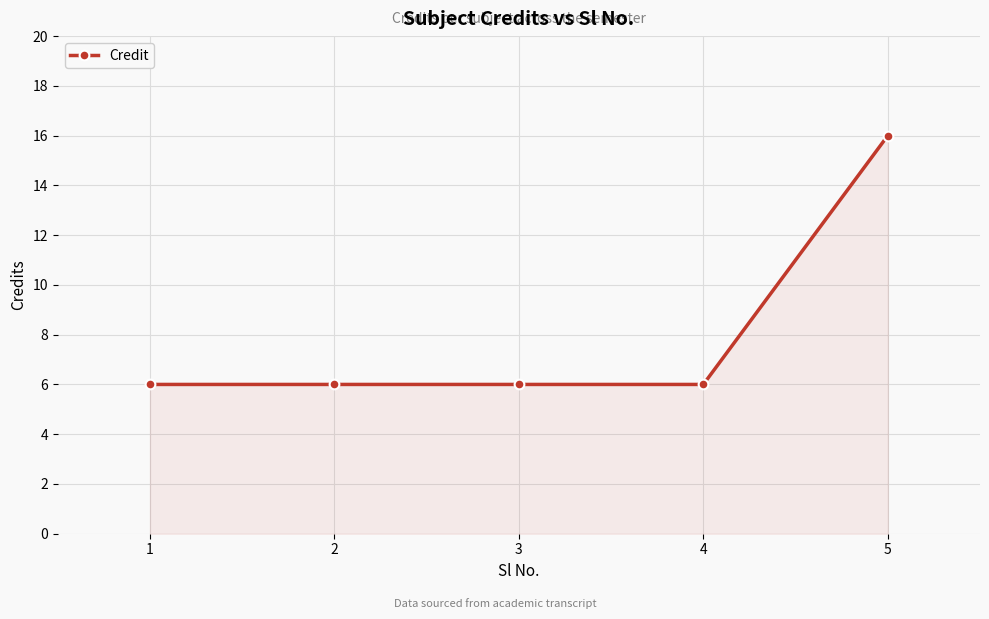

Does the chart have visible grid lines?

Yes